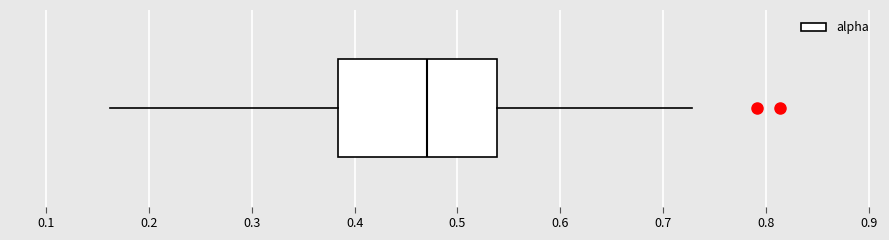

Read this box plot against the x-axis: the position of the median line, the range covered by the box, and the ends of both whiskers. The values are not printed on the chart, so give them approximately, as read against the axis.

median 0.47, box 0.38 to 0.54, whiskers 0.16 to 0.73